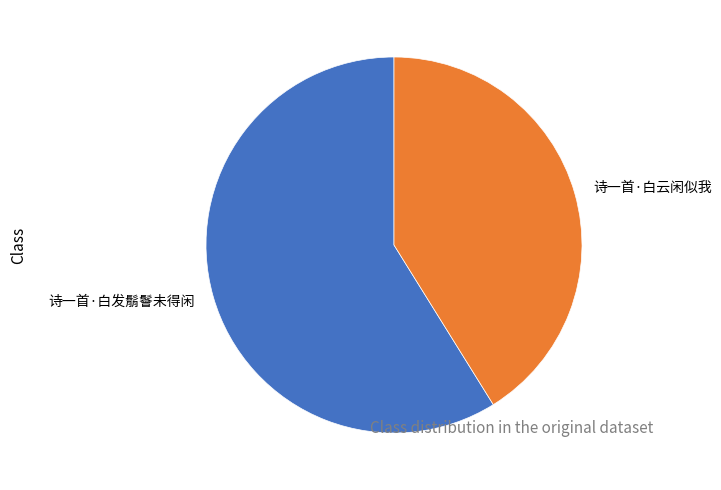

Rank the categories by value from lowest to highest.

诗一首·白云闲似我, 诗一首·白发鬅鬙未得闲